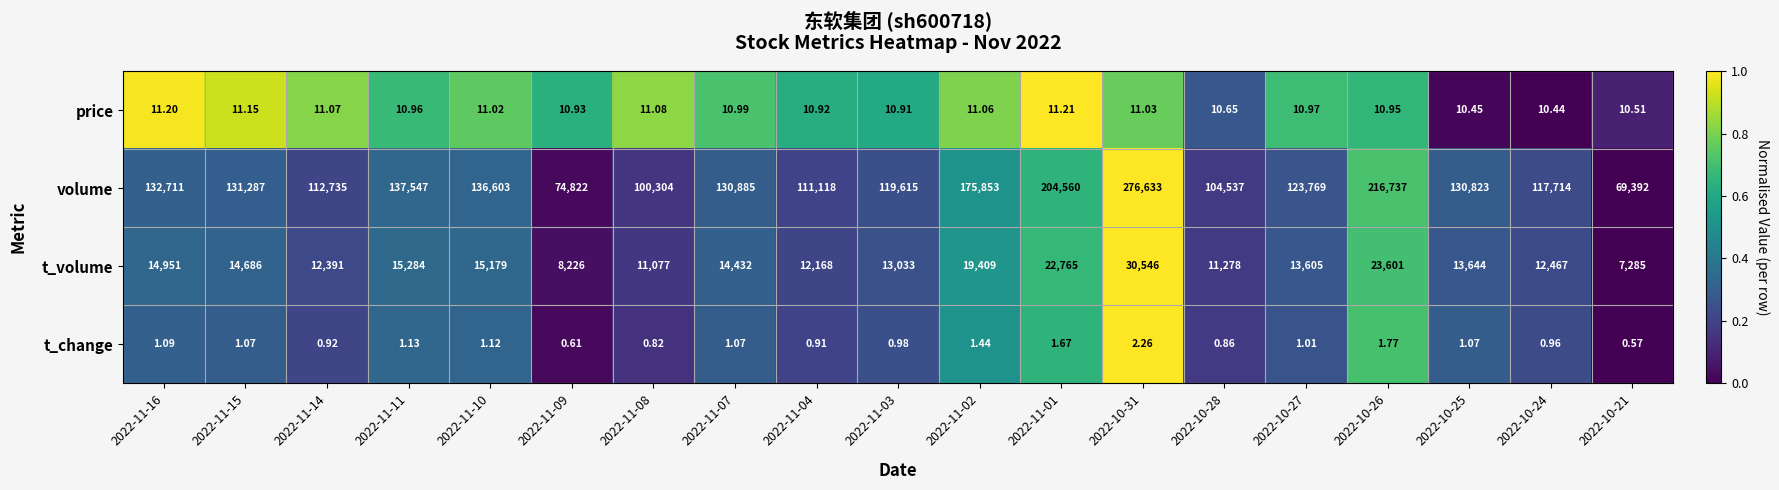

At which category is the sum across all series the highest?

2022-10-31